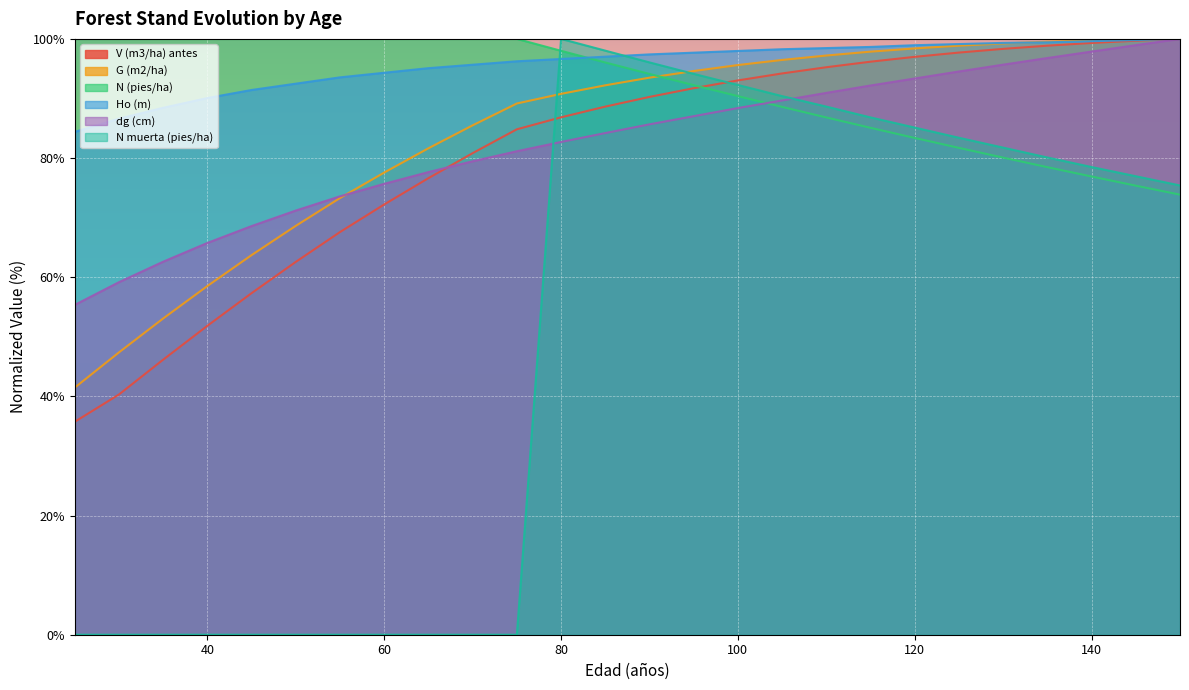

How many lines are shown in the chart?

6